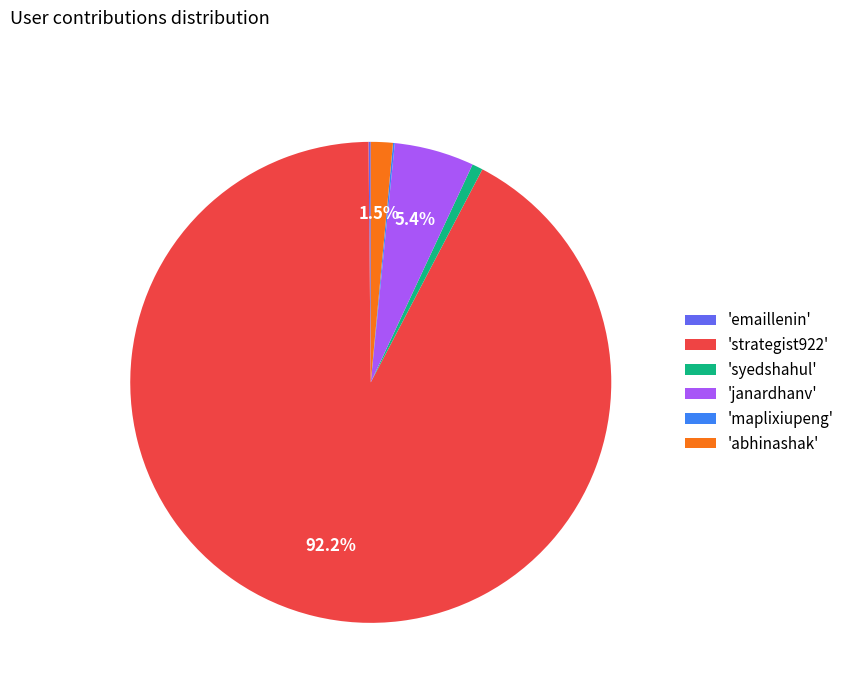

Which category accounts for the majority?

'strategist922'